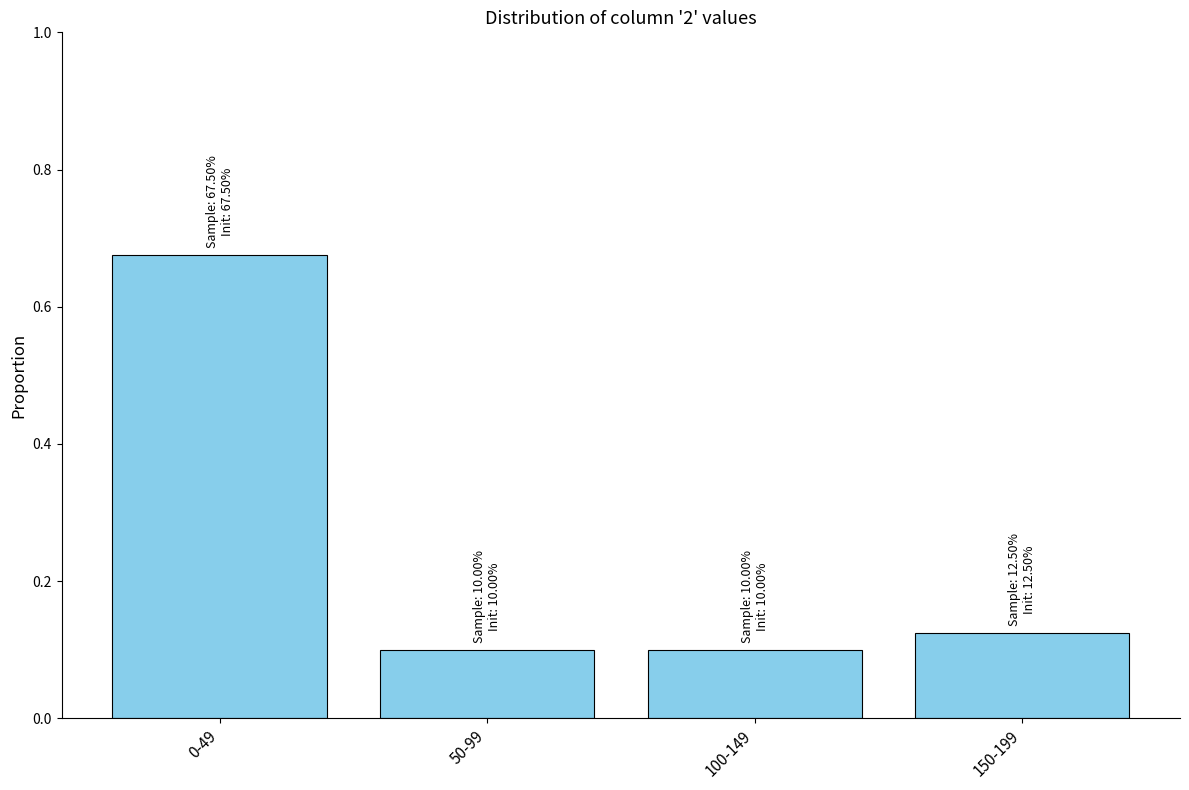

Which category has the highest value across all series?

0-49